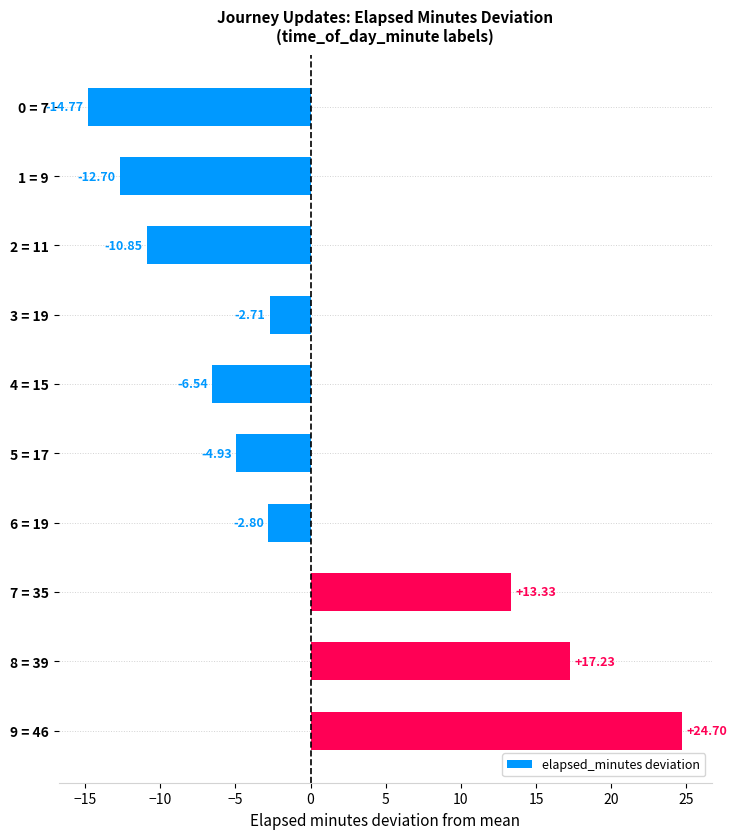

Are the bars horizontal?

Yes